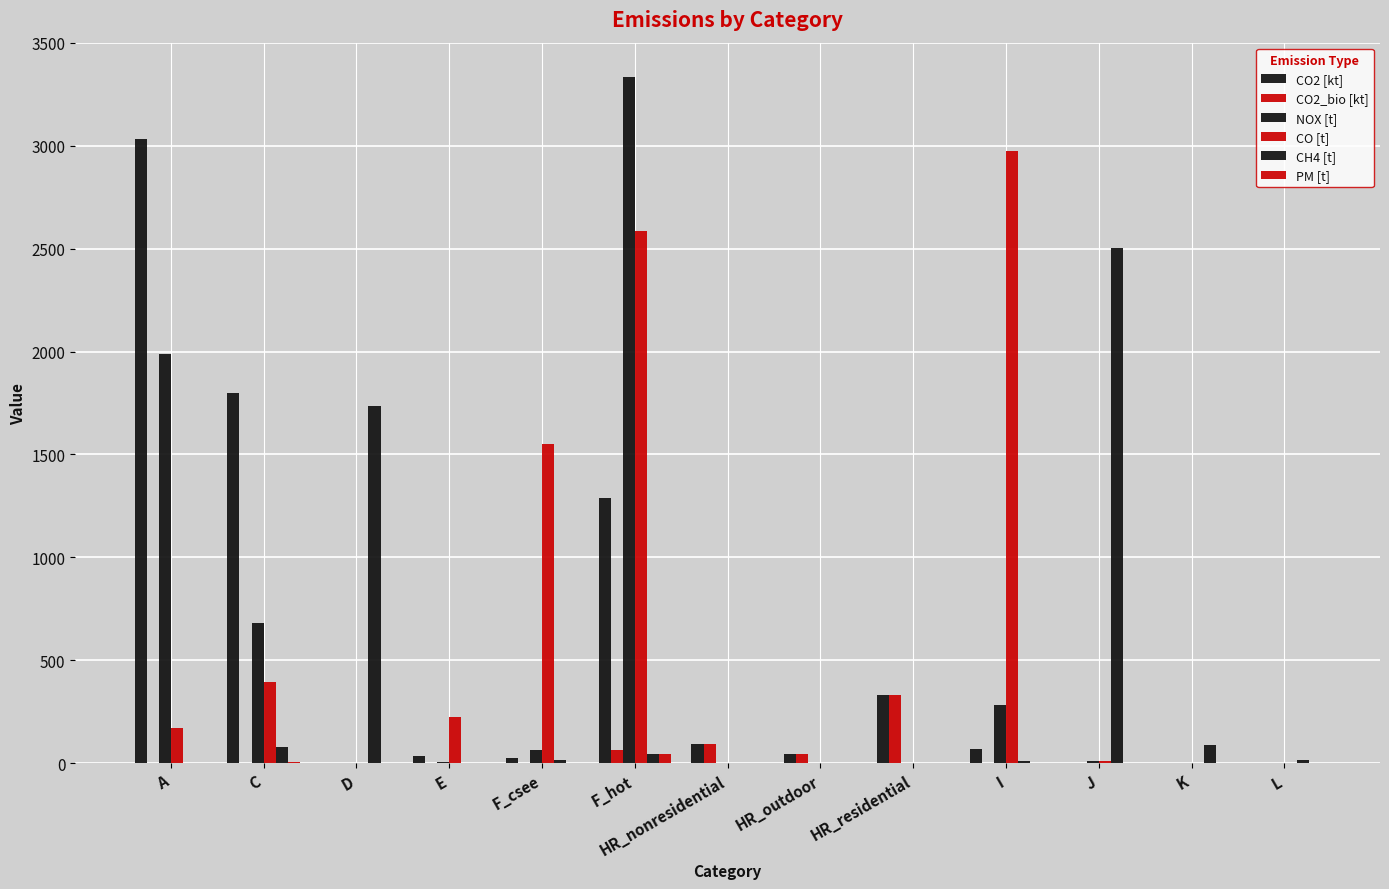

How many categories are shown in the chart?

13